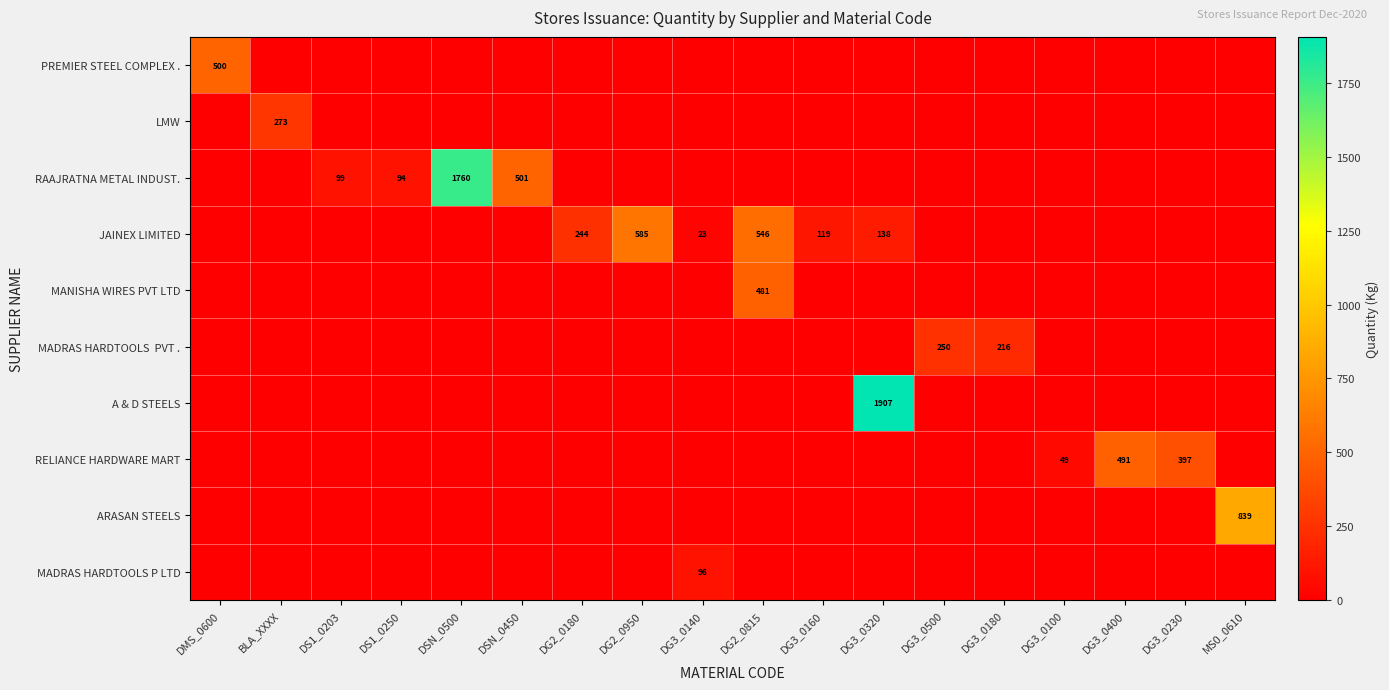

What is the sum of the RELIANCE HARDWARE MART values at DG3_0230 and DG3_0320?

397.0